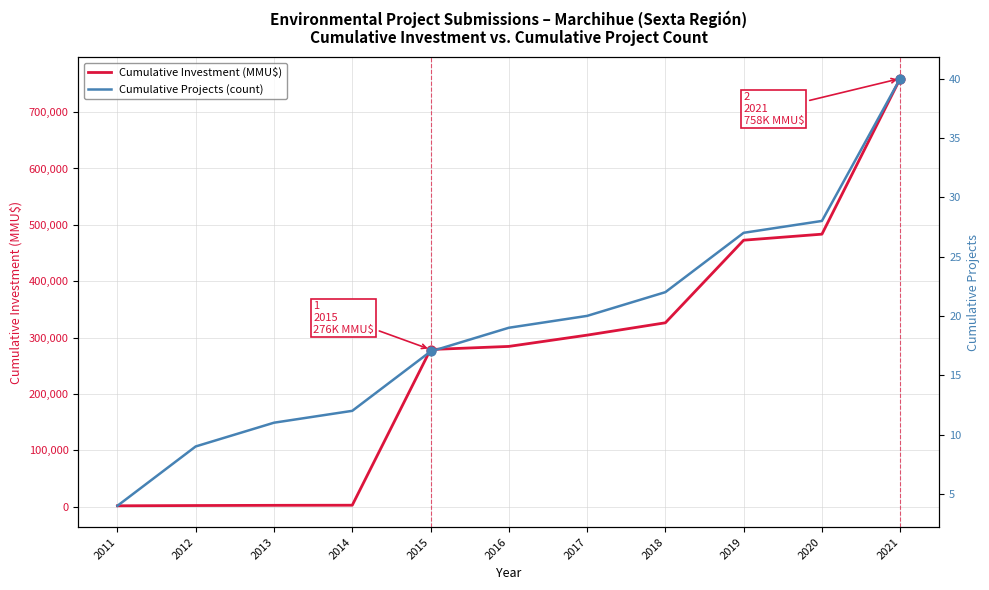

Which series has the widest spread of Y values?

Cumulative Investment (MMU$)